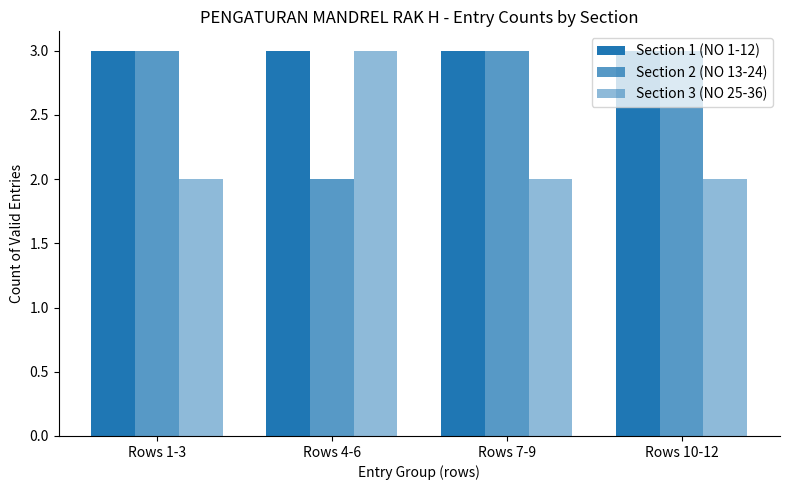

How many bars are there in total?

12